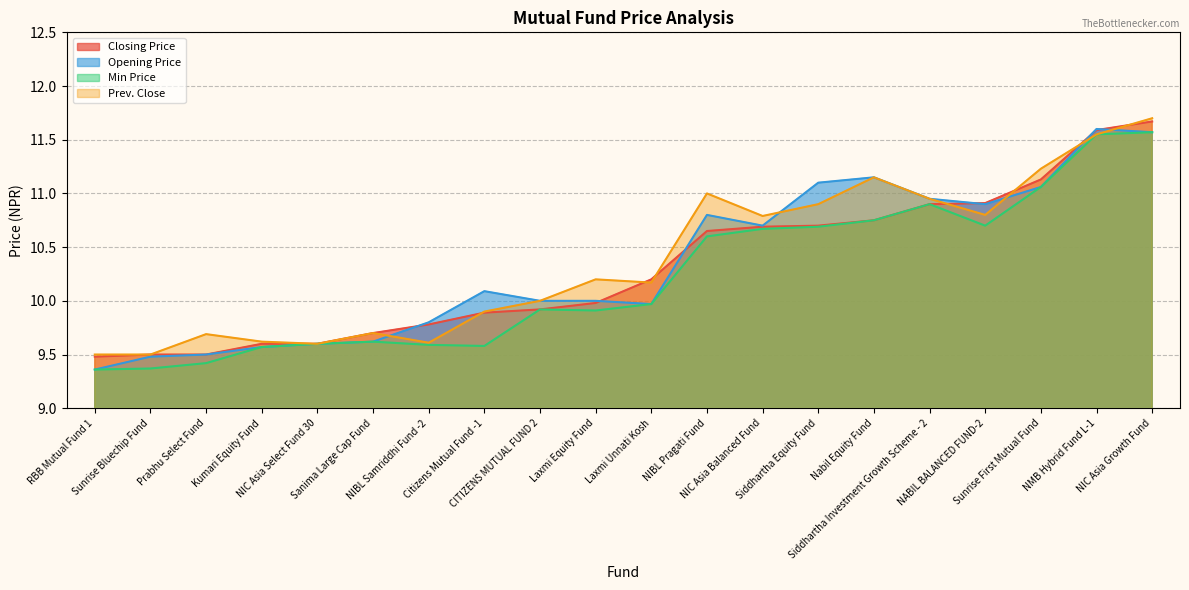

True or false: Opening Price has more than 0 points higher than both neighbors.

True